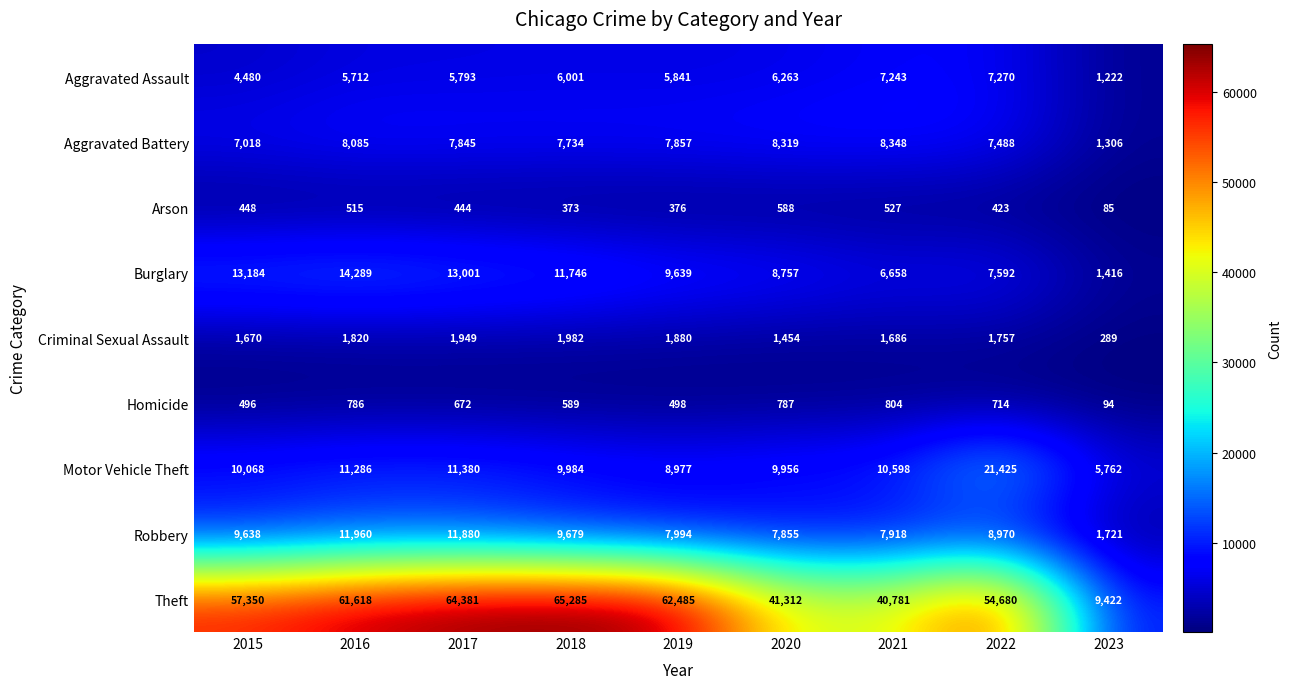

What is the maximum value shown in the chart?

65285